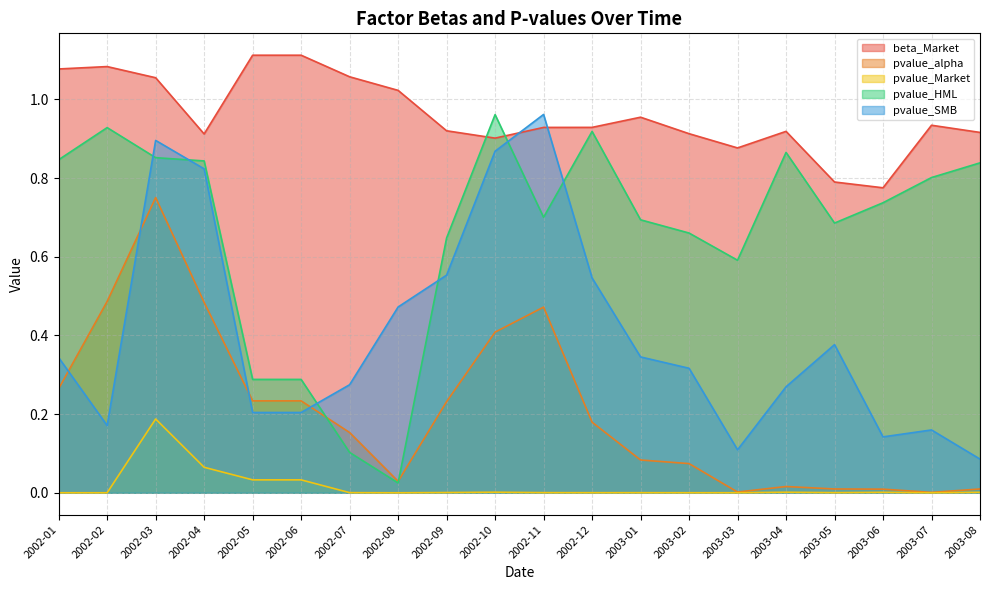

Count the number of categories in the chart.

20